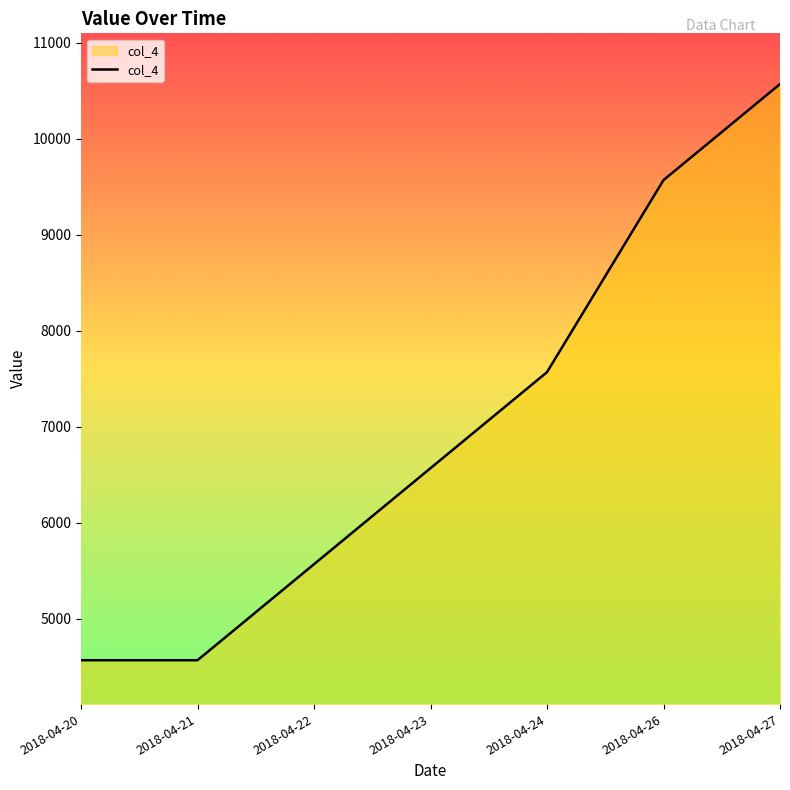

Is it true that the value at 2018-04-20 is 4567.9?

True